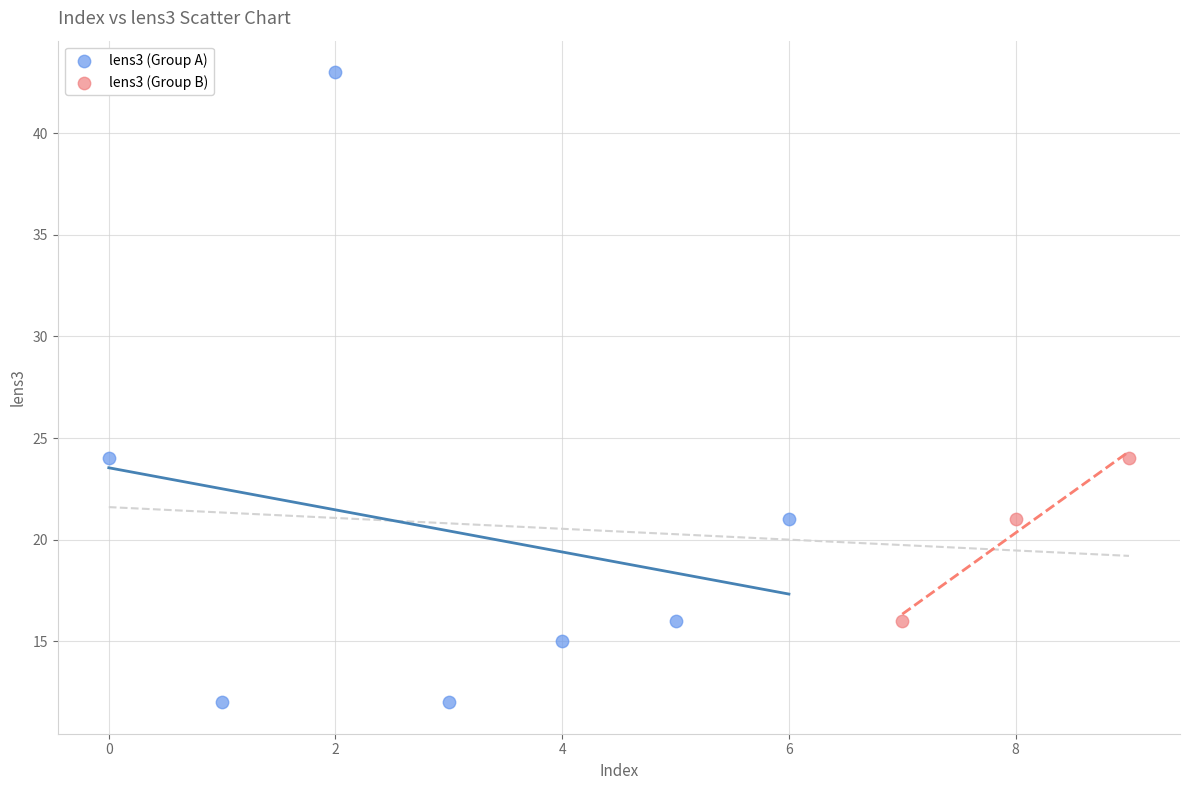

Which series has the largest Y range (max minus min)?

lens3 (Group A)